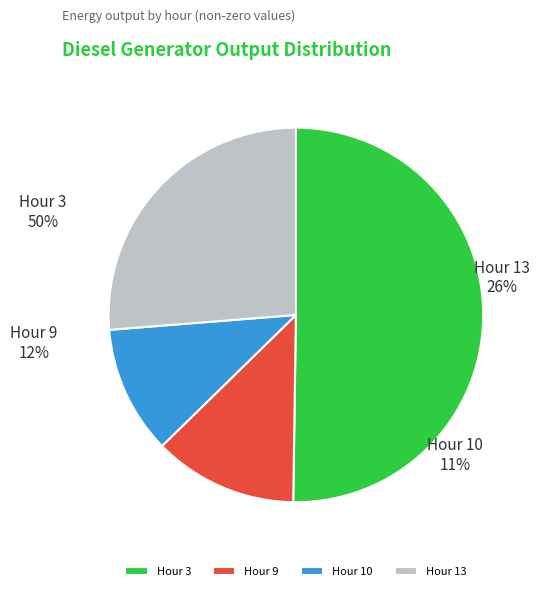

To the nearest percent, what is the difference between the largest and smallest slice percentages?

39%